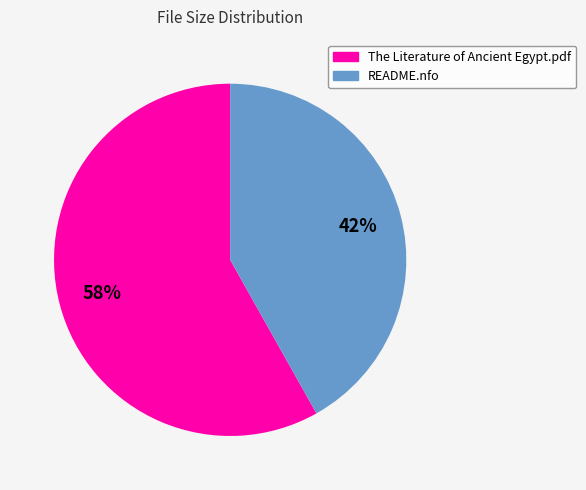

How many segments does this pie chart have?

2